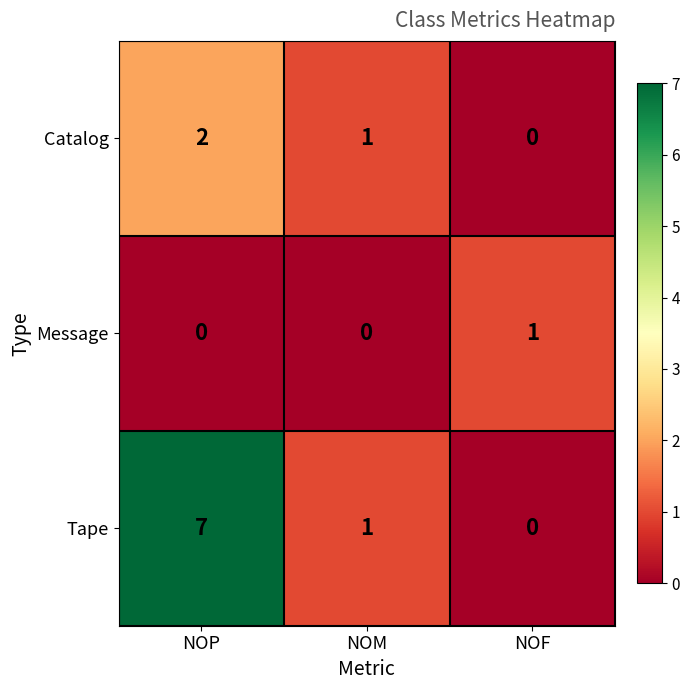

List the series in order of their overall mean, highest first.

Tape, Catalog, Message